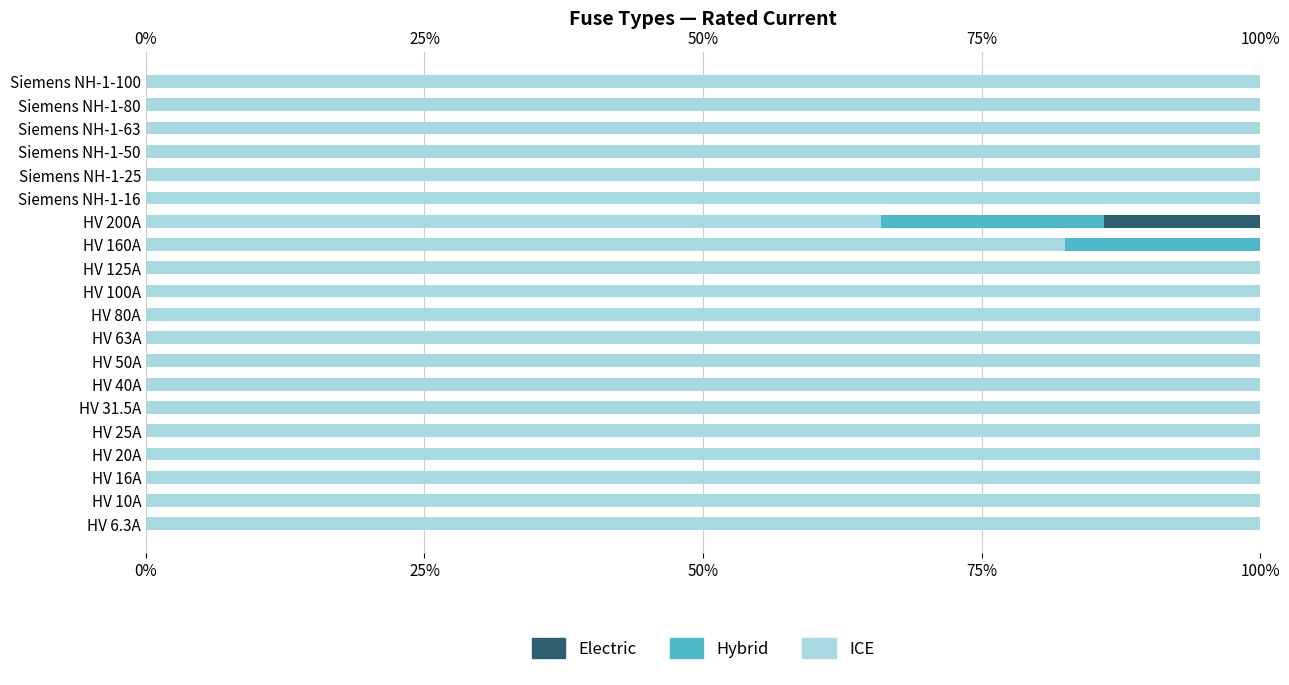

Which series has the largest total across all categories?

ICE